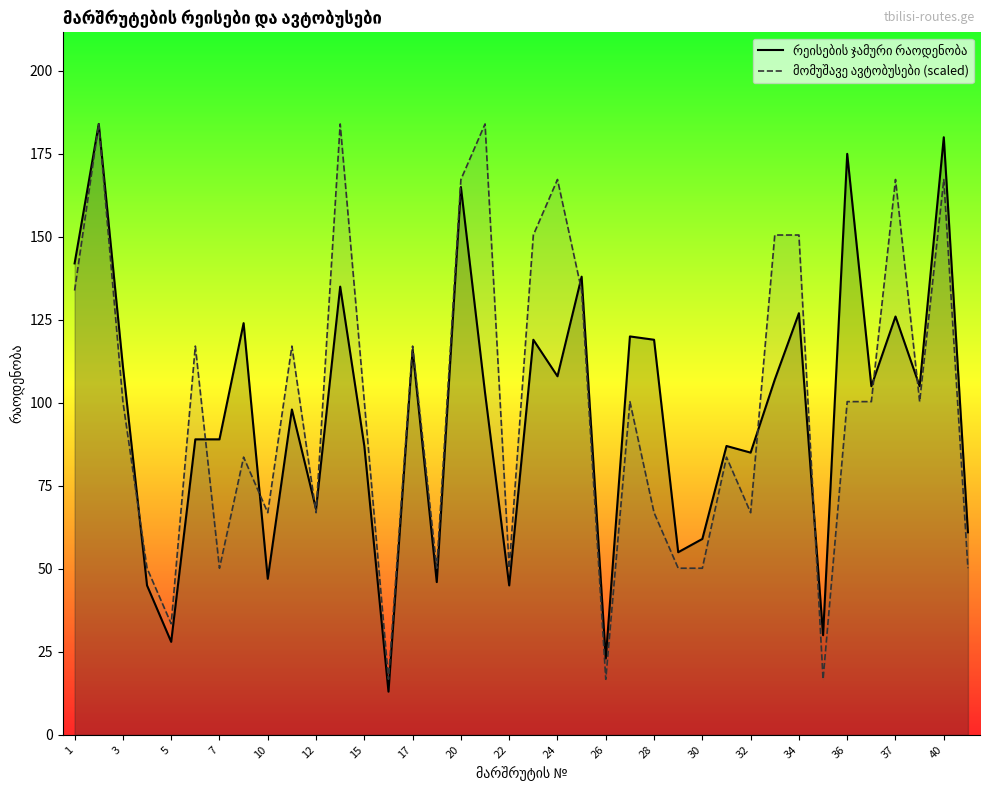

What are all the series names shown in the legend?

რეისების ჯამური რაოდენობა, მომუშავე ავტობუსები (scaled)